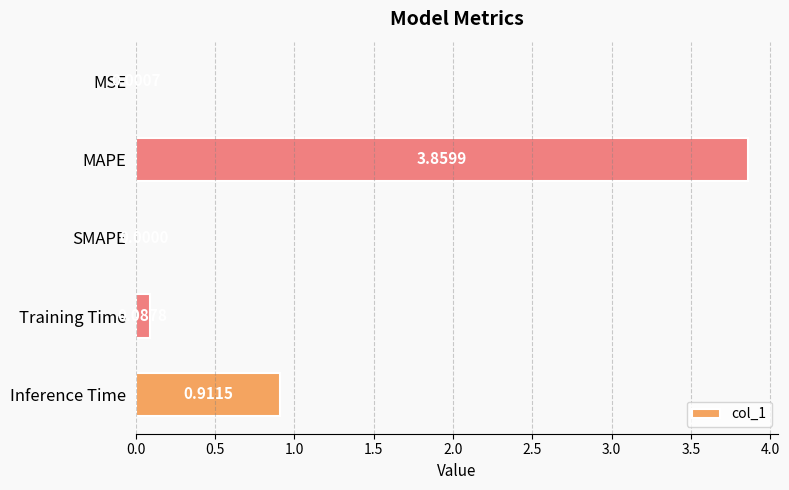

What is the change in value from SMAPE to Training Time?

+0.1